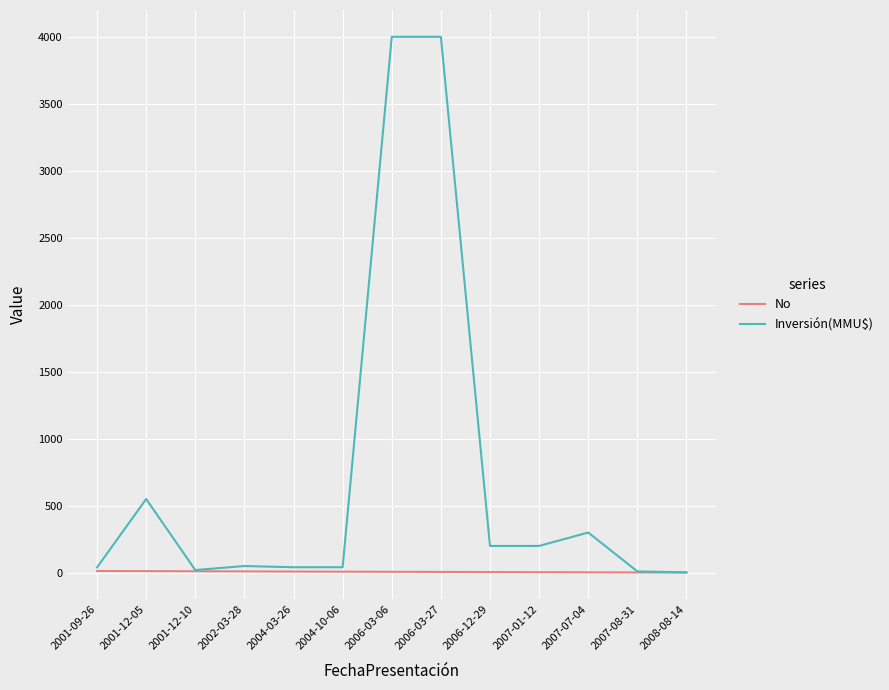

What is the maximum value shown in the chart?

4000.0